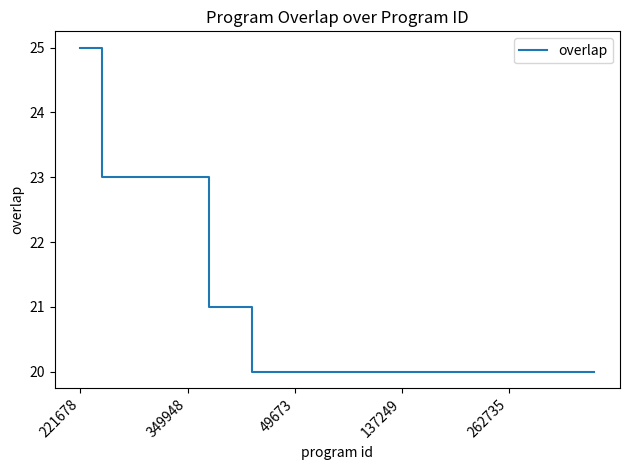

What is the minimum value shown in the chart?

20